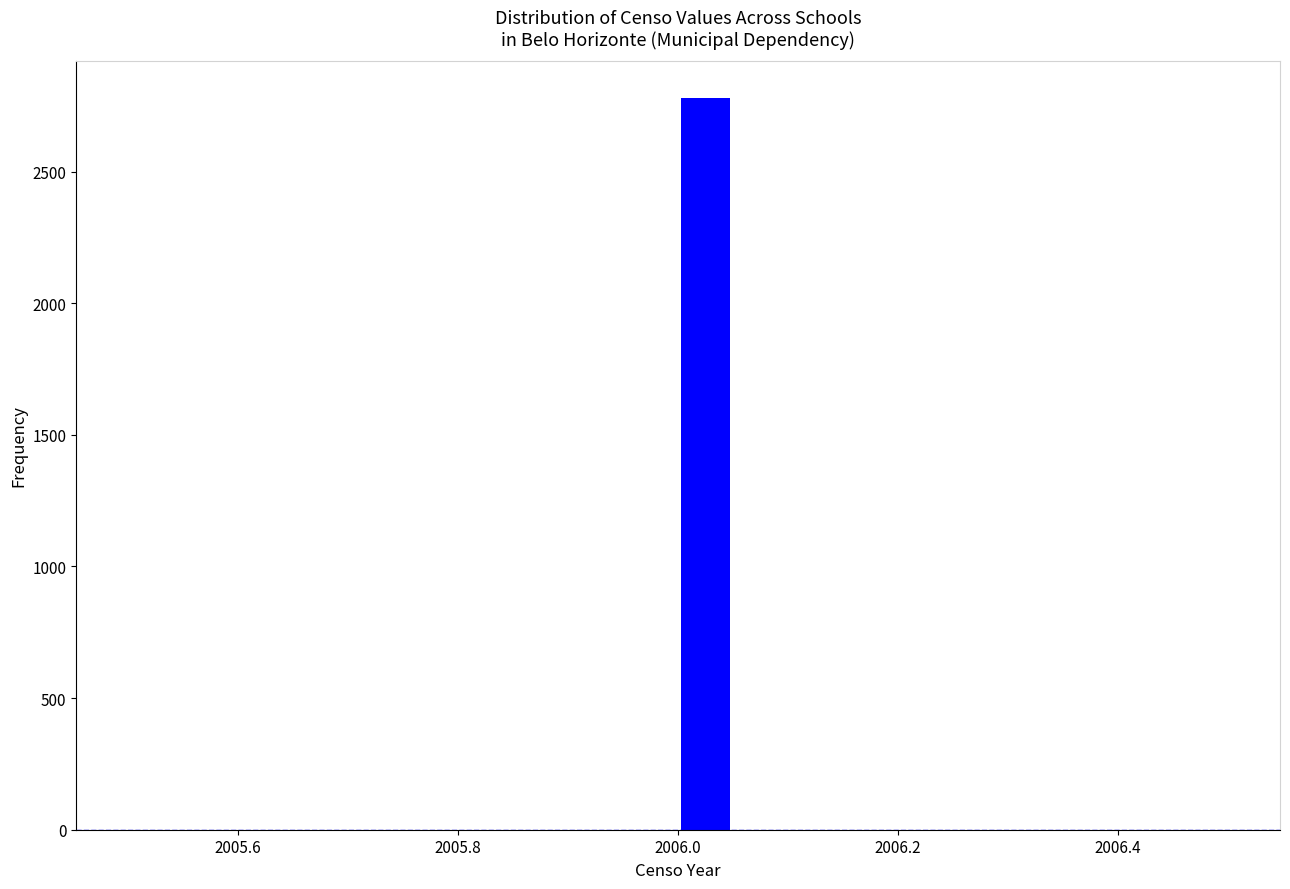

Around what value on the x-axis is the tallest bar? Give the approximate position of its centre, as read against the axis.

2006.02